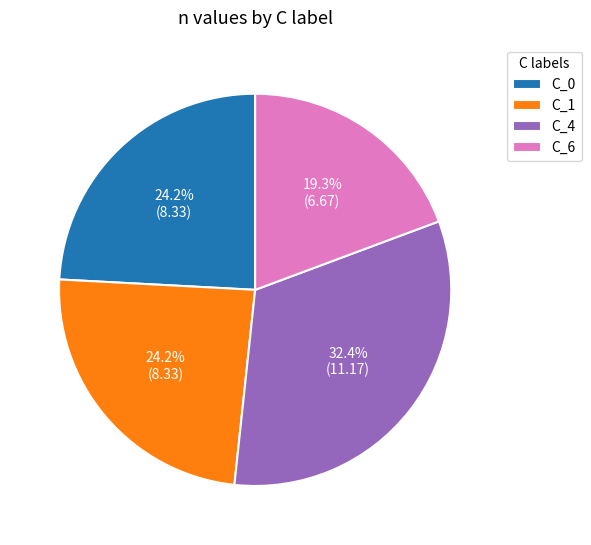

What is the smallest slice in the pie chart?

C_6